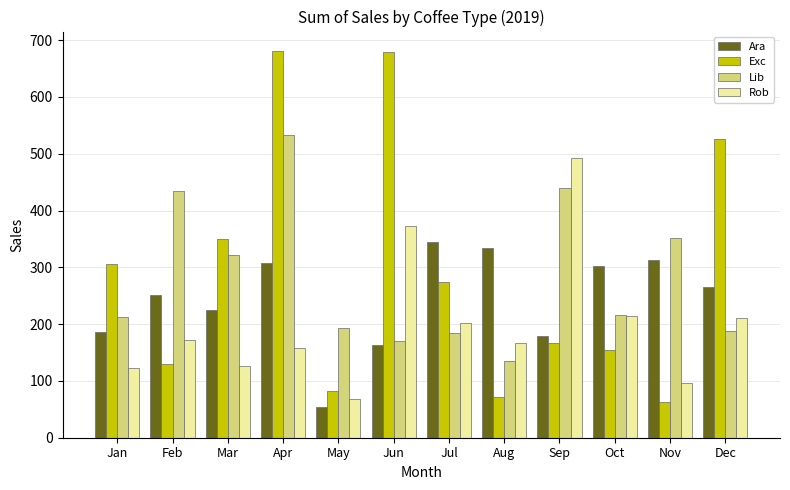

What is the difference between the highest and lowest values at Apr?

522.2